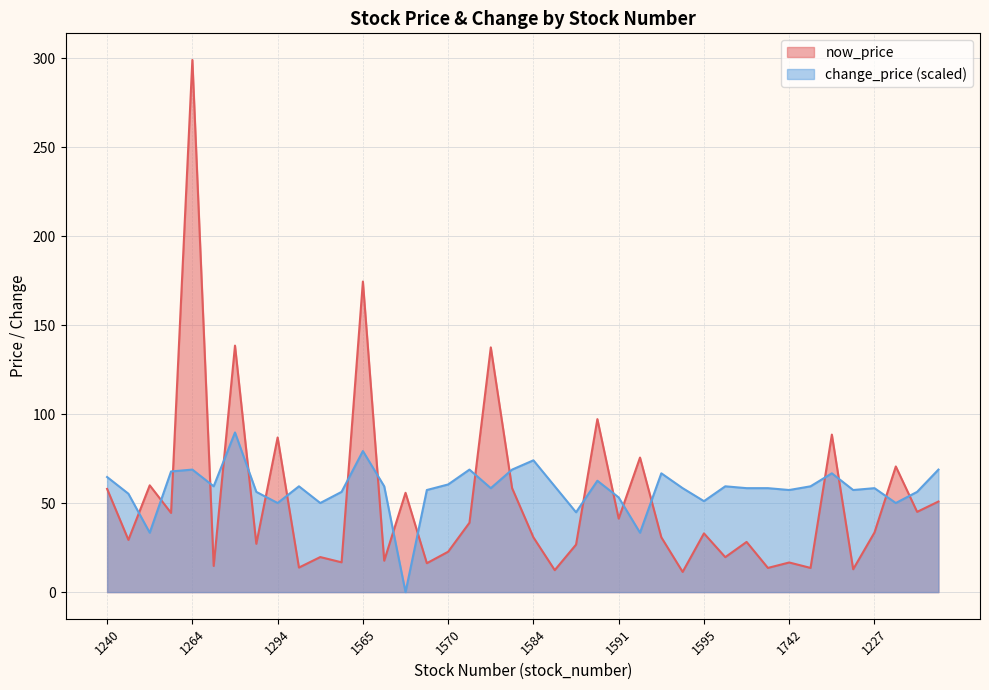

At which category is the sum across all series the highest?

1264